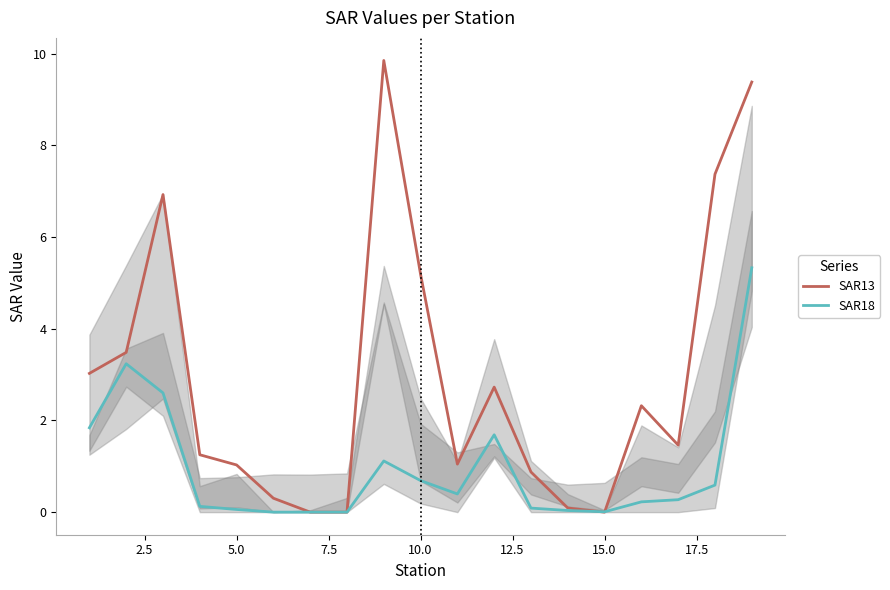

List the series in order of their overall mean, lowest first.

SAR18, SAR13